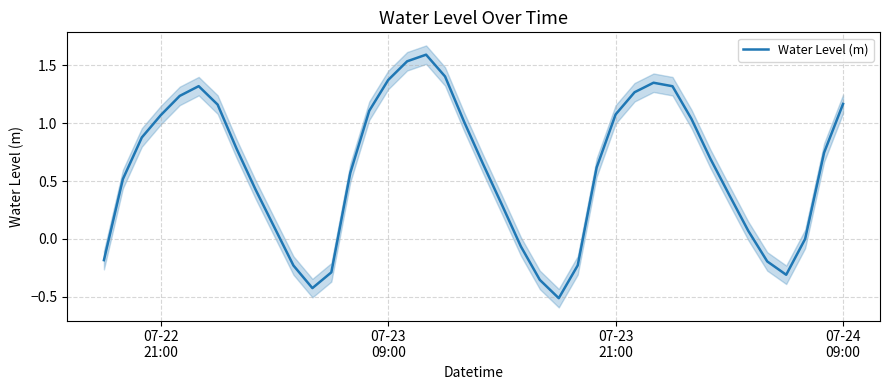

How many interior local valleys (lower than both neighbors) does the data have?

3